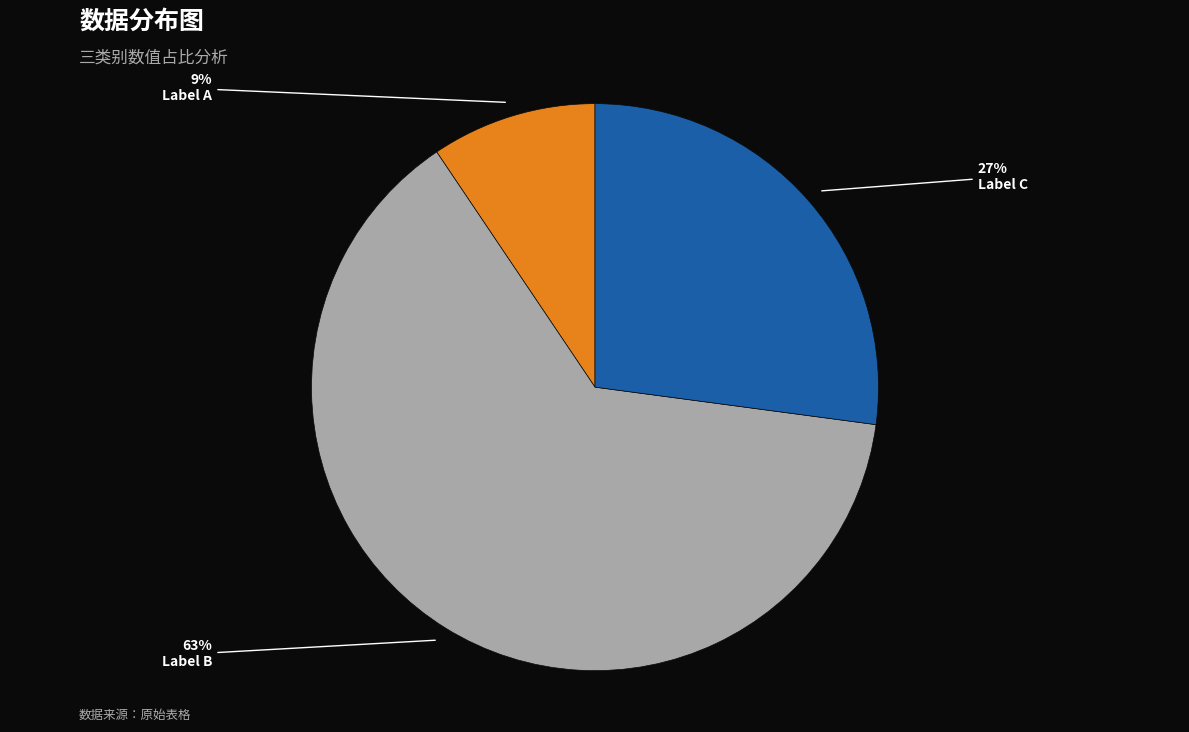

How many slices are in this pie chart?

3